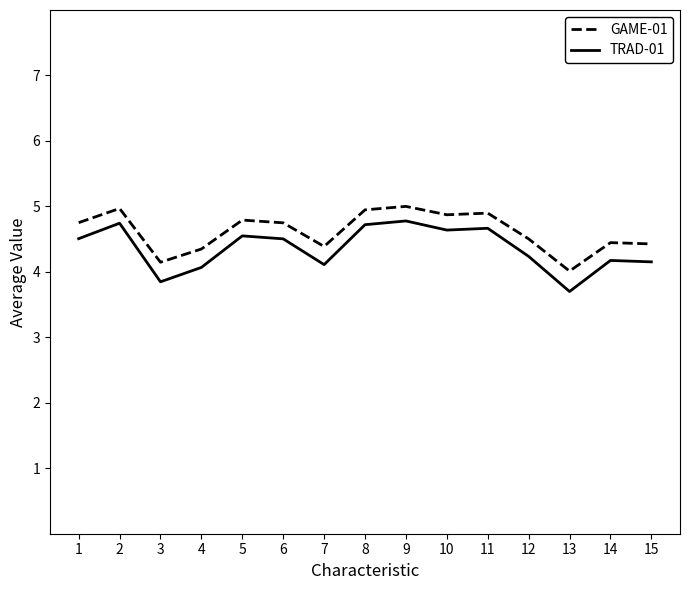

What is the difference between the second highest and minimum values in the GAME-01 series?

1.0